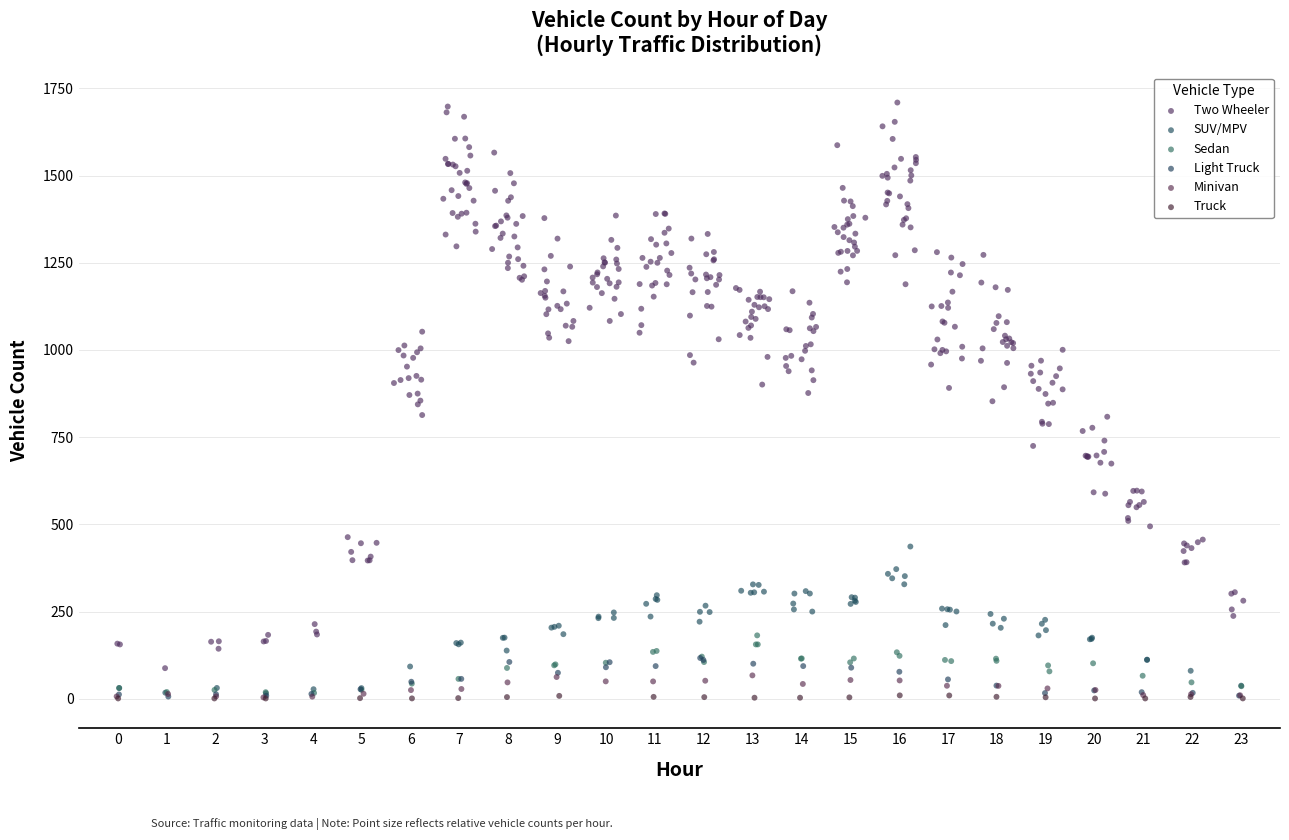

Which series reaches the maximum Y coordinate?

Two Wheeler